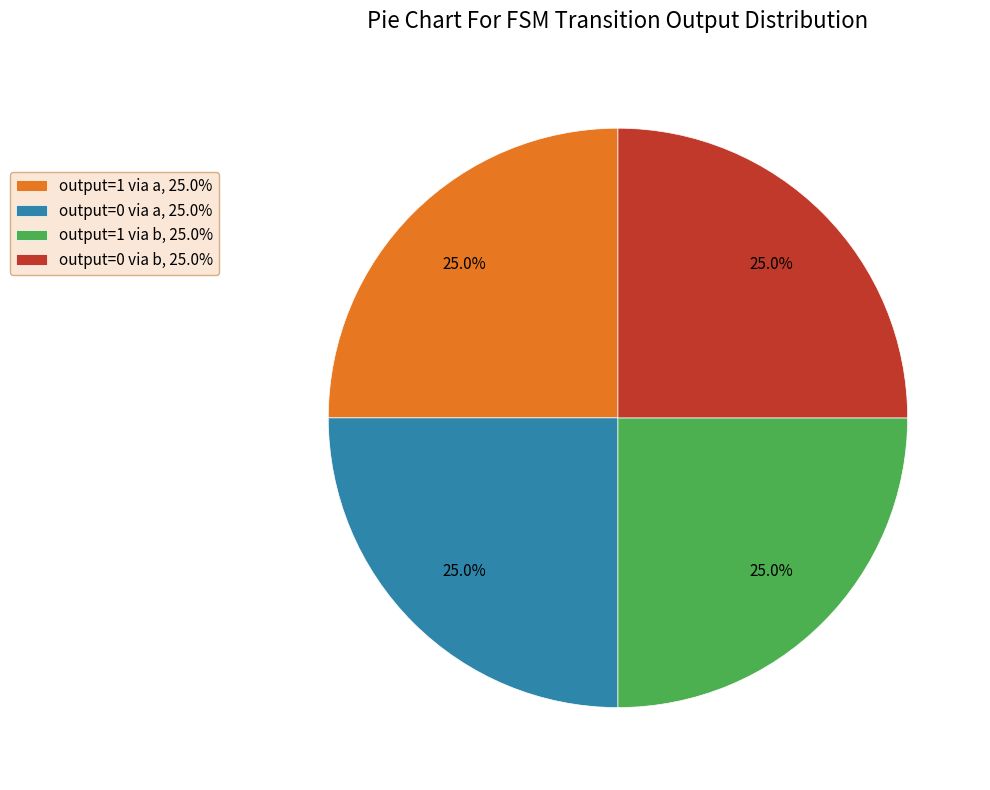

What percentage is NOT represented by output=0 via a, 25.0%?

75.0%